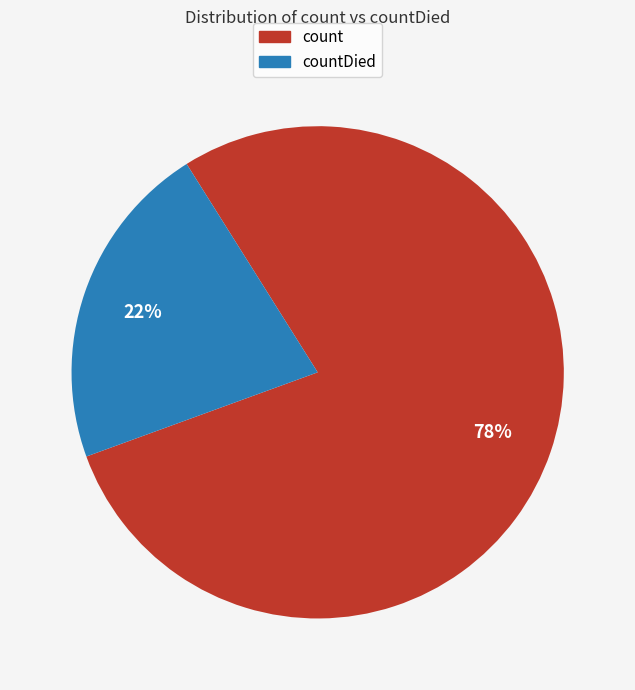

To the nearest percent, what portion does count represent?

78%